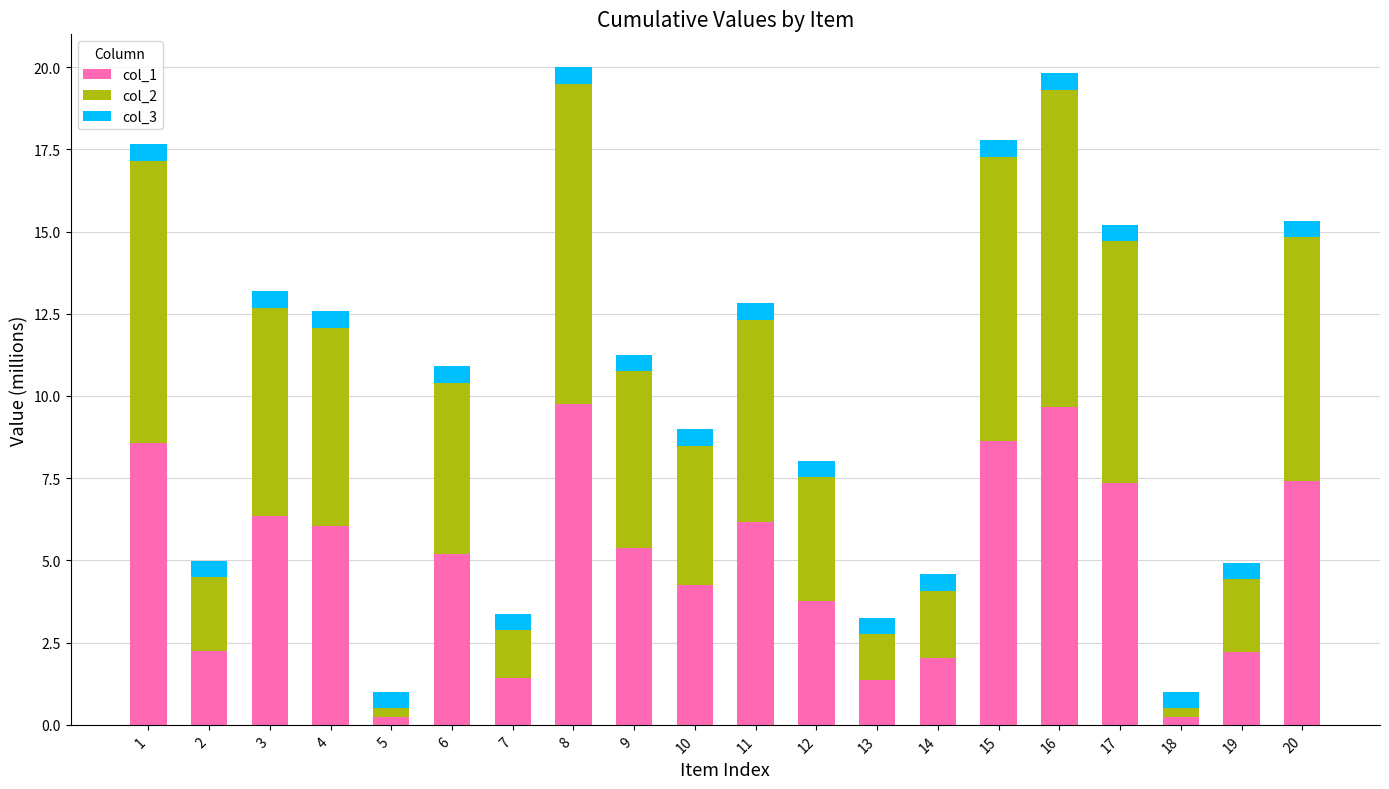

What is the sum of the col_1 values at 4 and 14?

8.1